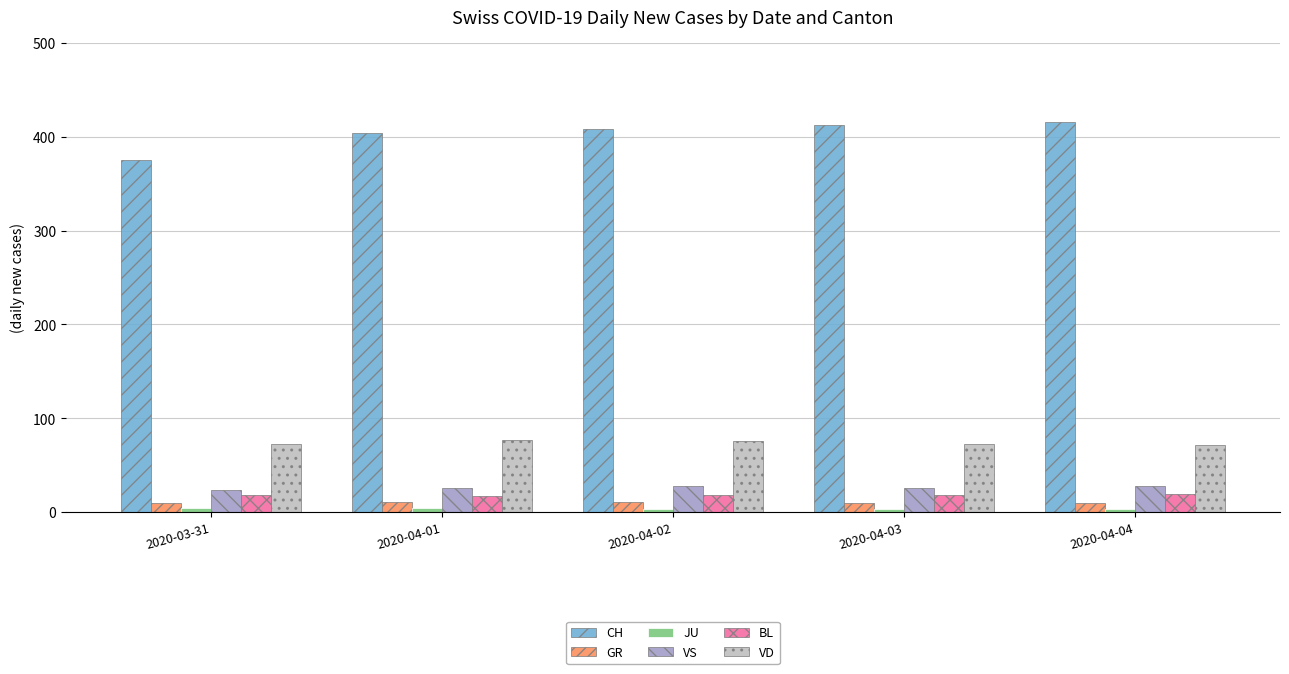

What is the average value of the CH series?

403